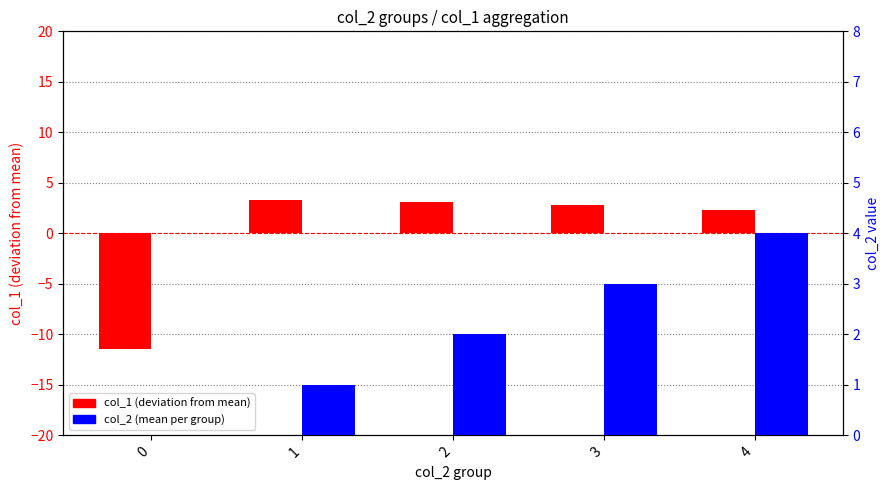

Is it true that col_2 (mean) equals 0.5 at 2?

False